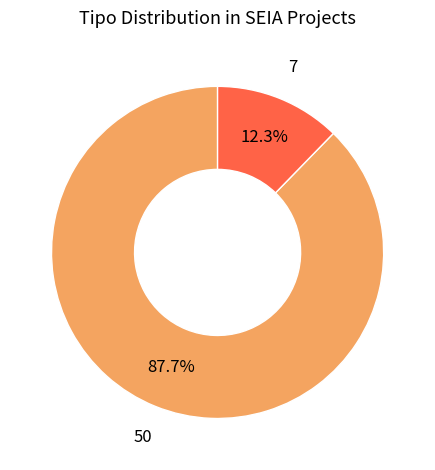

Does any single category account for the majority?

Yes